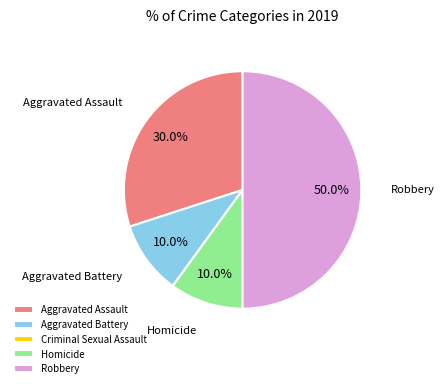

To the nearest percent, what percentage of the pie is Aggravated Battery?

10%